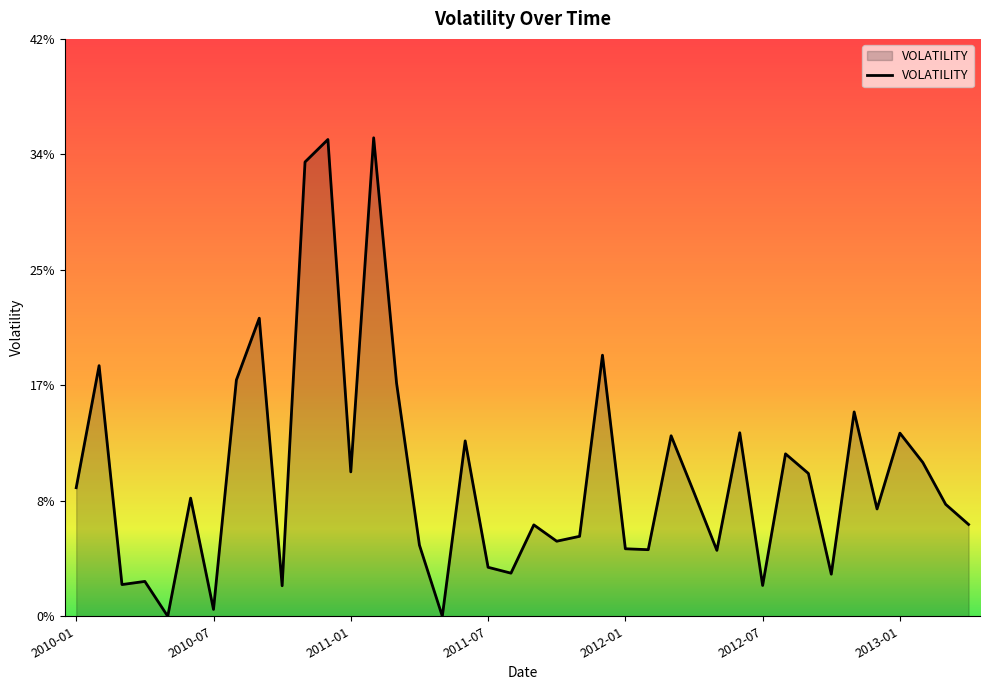

Rank the categories by value from highest to lowest.

2011-02, 2010-12, 2010-11, 2010-09, 2011-12, 2010-02, 2010-08, 2011-03, 2012-11, 2012-06, 2013-01, 2012-03, 2011-06, 2012-08, 2013-02, 2011-01, 2012-09, 2010-01, 2012-04, 2010-06, 2013-03, 2012-12, 2013-04, 2011-09, 2011-11, 2011-10, 2011-04, 2012-01, 2012-02, 2012-05, 2011-07, 2011-08, 2012-10, 2010-04, 2010-03, 2012-07, 2010-10, 2010-07, 2010-05, 2011-05